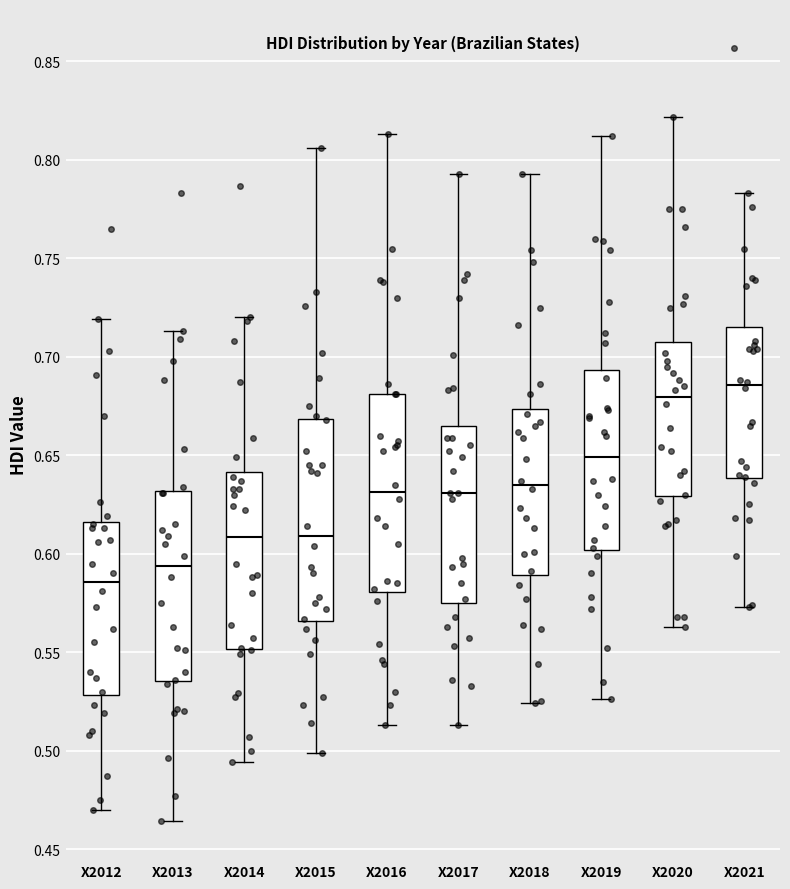

Reading left to right, read every box against the y-axis: the position of its median line, the range the box covers, and the ends of its whiskers. The values are not printed on the chart, so give them approximately, as read against the axis.

X2012: median 0.585, box 0.530 to 0.615, whiskers 0.470 to 0.720
X2013: median 0.595, box 0.535 to 0.630, whiskers 0.465 to 0.715
X2014: median 0.610, box 0.550 to 0.640, whiskers 0.495 to 0.720
X2015: median 0.610, box 0.565 to 0.670, whiskers 0.500 to 0.805
X2016: median 0.630, box 0.580 to 0.680, whiskers 0.515 to 0.815
X2017: median 0.630, box 0.575 to 0.665, whiskers 0.515 to 0.795
X2018: median 0.635, box 0.590 to 0.675, whiskers 0.525 to 0.795
X2019: median 0.650, box 0.600 to 0.695, whiskers 0.525 to 0.810
X2020: median 0.680, box 0.630 to 0.710, whiskers 0.565 to 0.820
X2021: median 0.685, box 0.640 to 0.715, whiskers 0.575 to 0.785